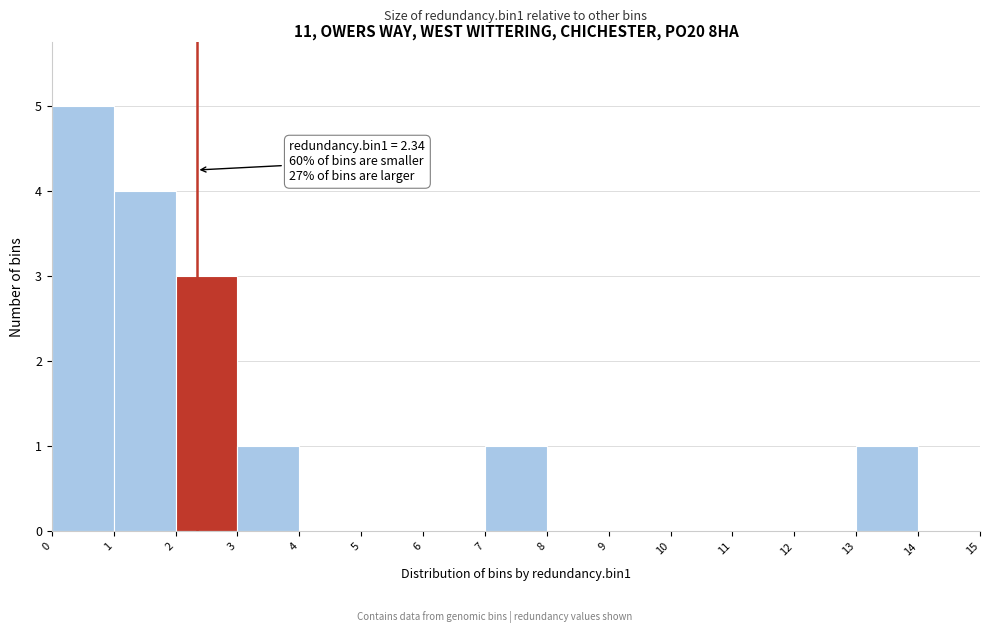

Over which range of the x-axis is the bar tallest?

0 to 1